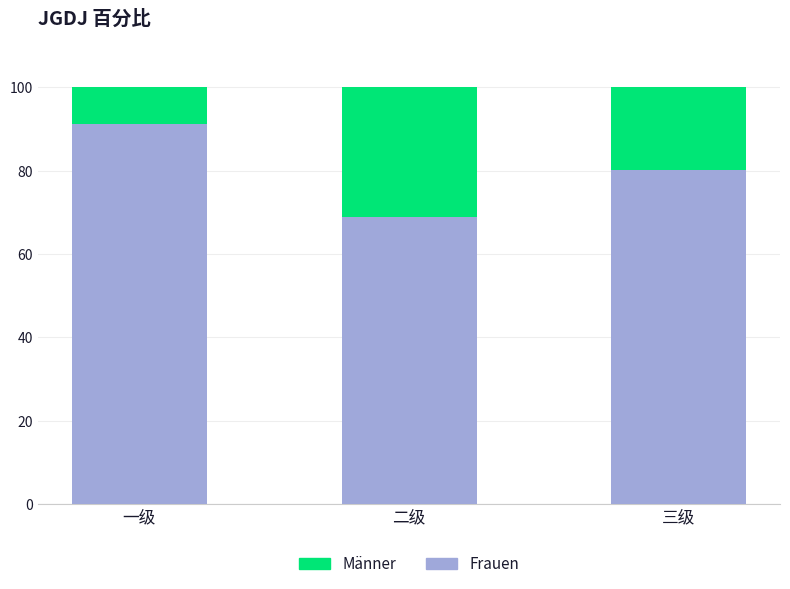

Rank the series by their average value, from lowest to highest.

Männer, Frauen